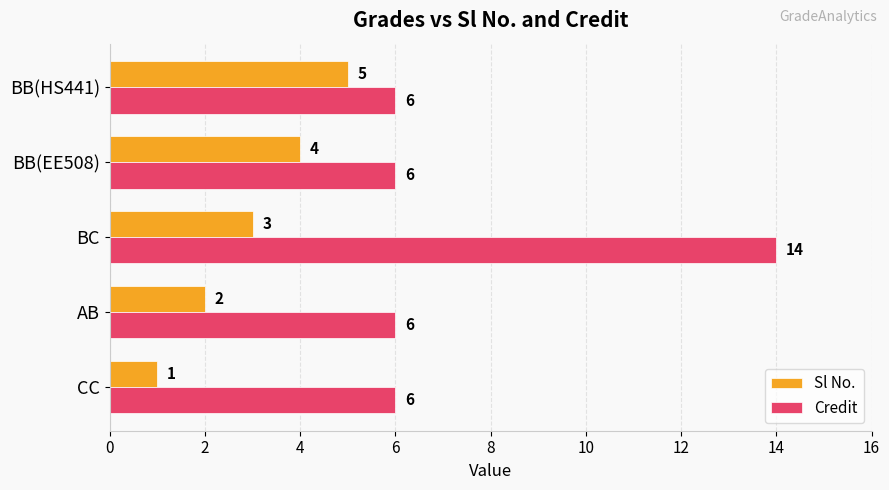

Count the Credit values in the range 6 to 7.

4